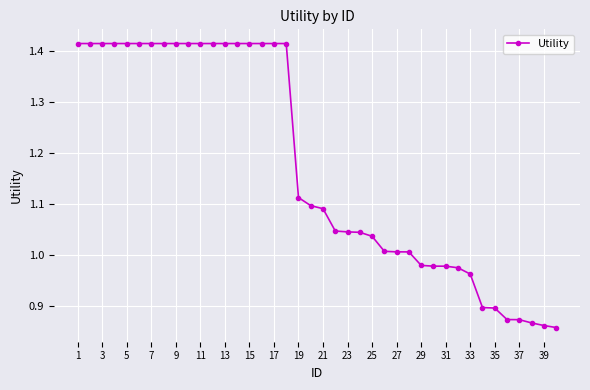

What is the average value?

1.2